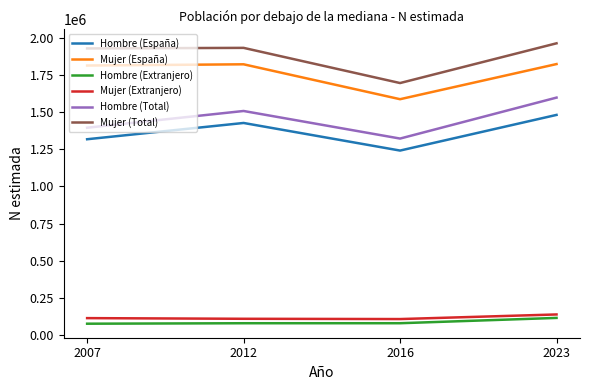

What is the sum of the Hombre (Total) values at 2023 and 2007?

2992357